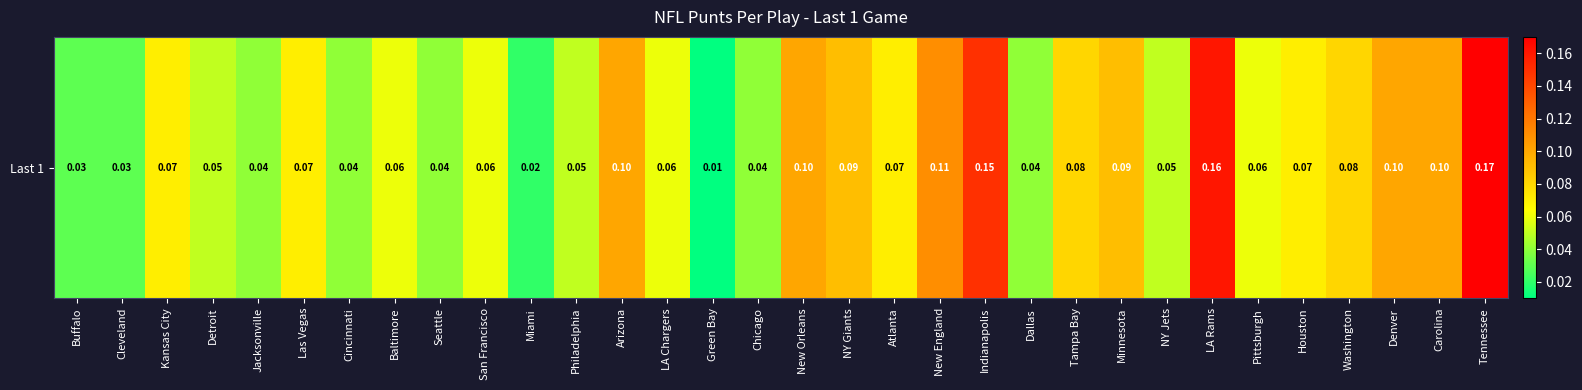

Which has a higher value, New England or NY Giants?

New England